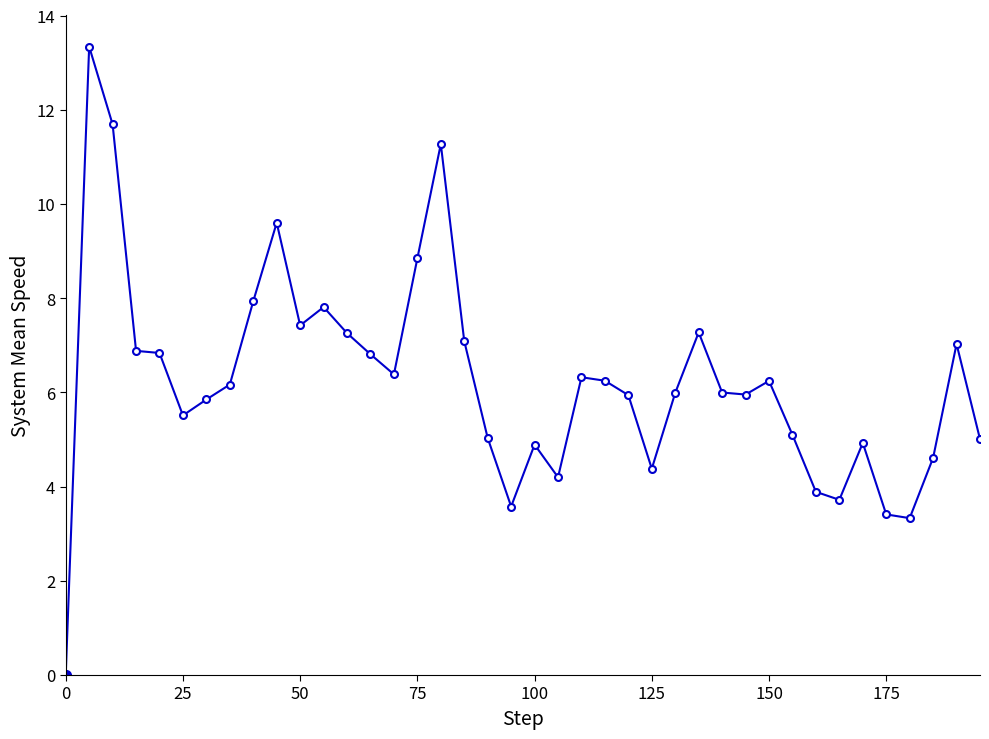

What is the average value?

6.2